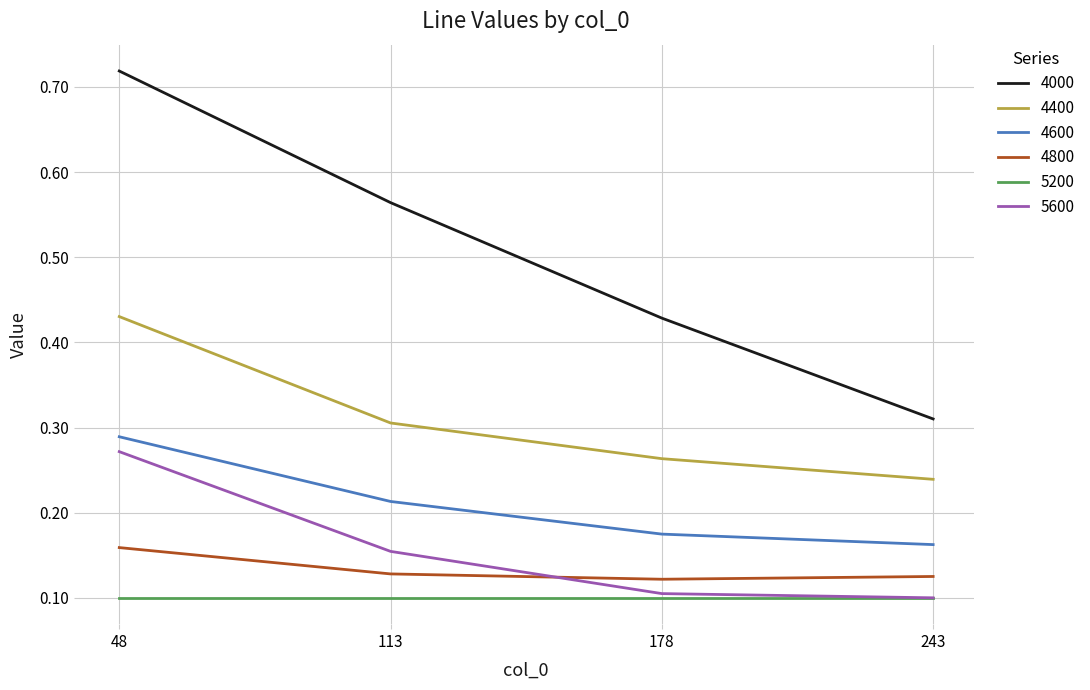

True or false: 4000 has more than 1 interior local peaks.

False